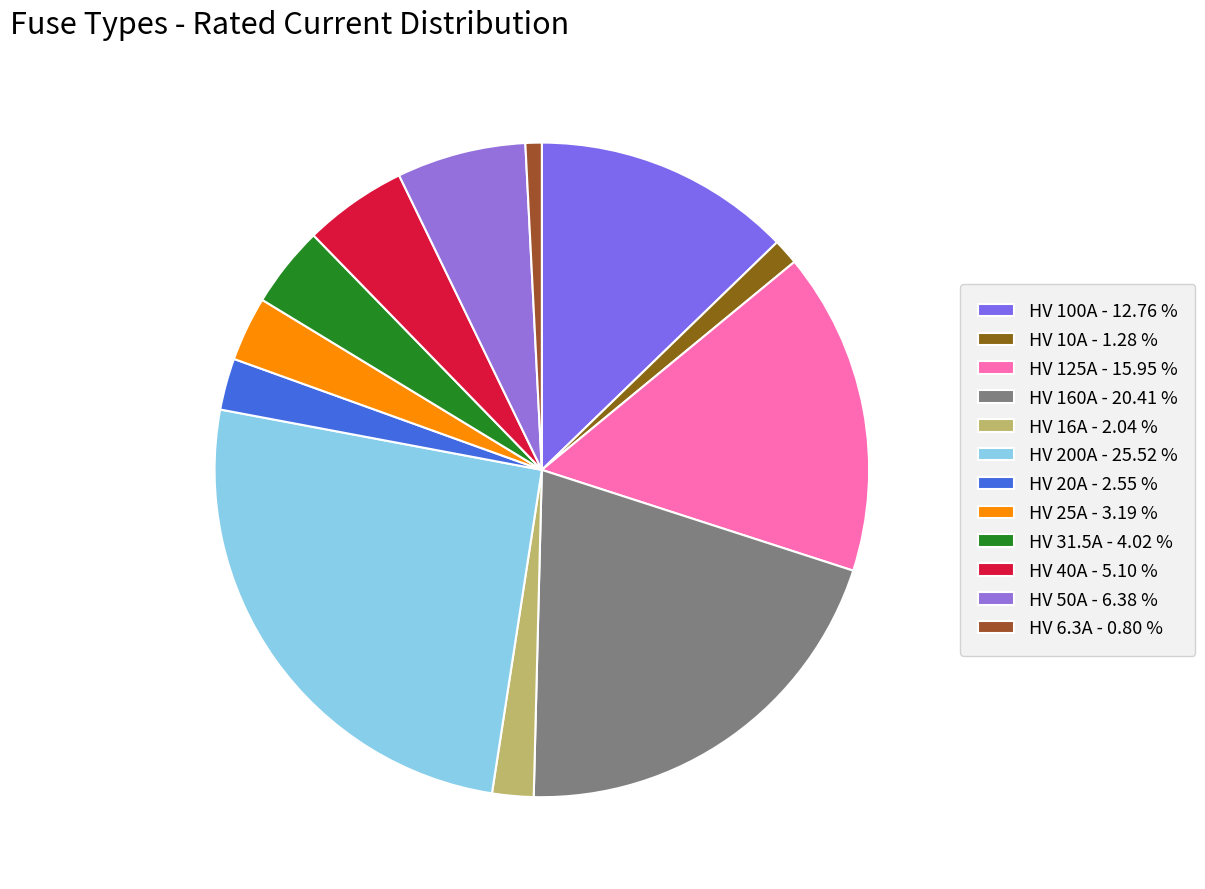

To the nearest percent, what is the average slice percentage?

8%